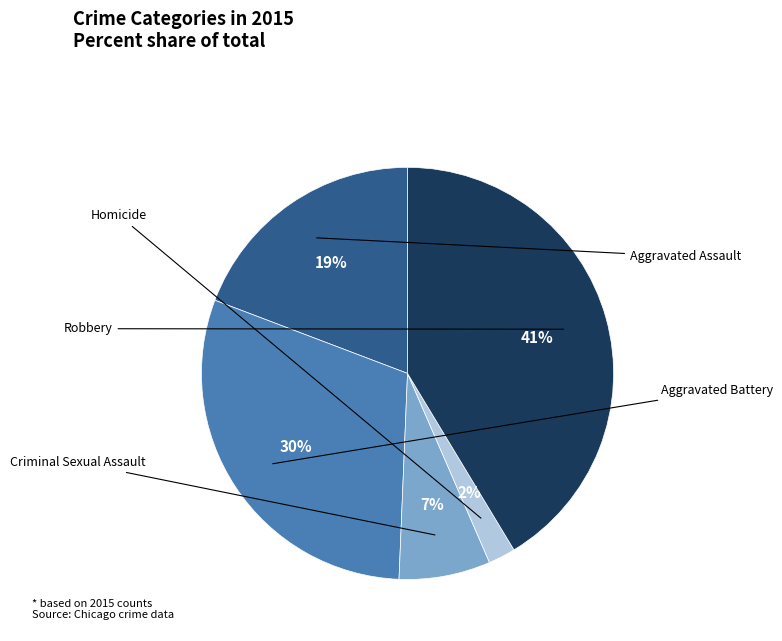

Does any single category account for the majority?

No